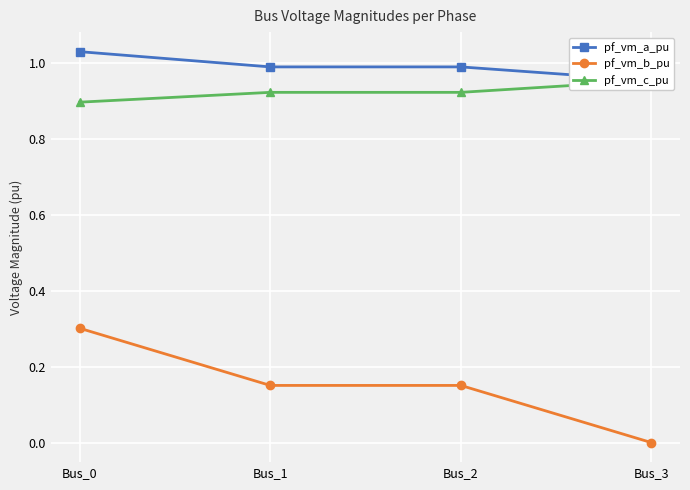

Is the value of pf_vm_b_pu at Bus_3 greater than the value of pf_vm_a_pu at Bus_0?

No